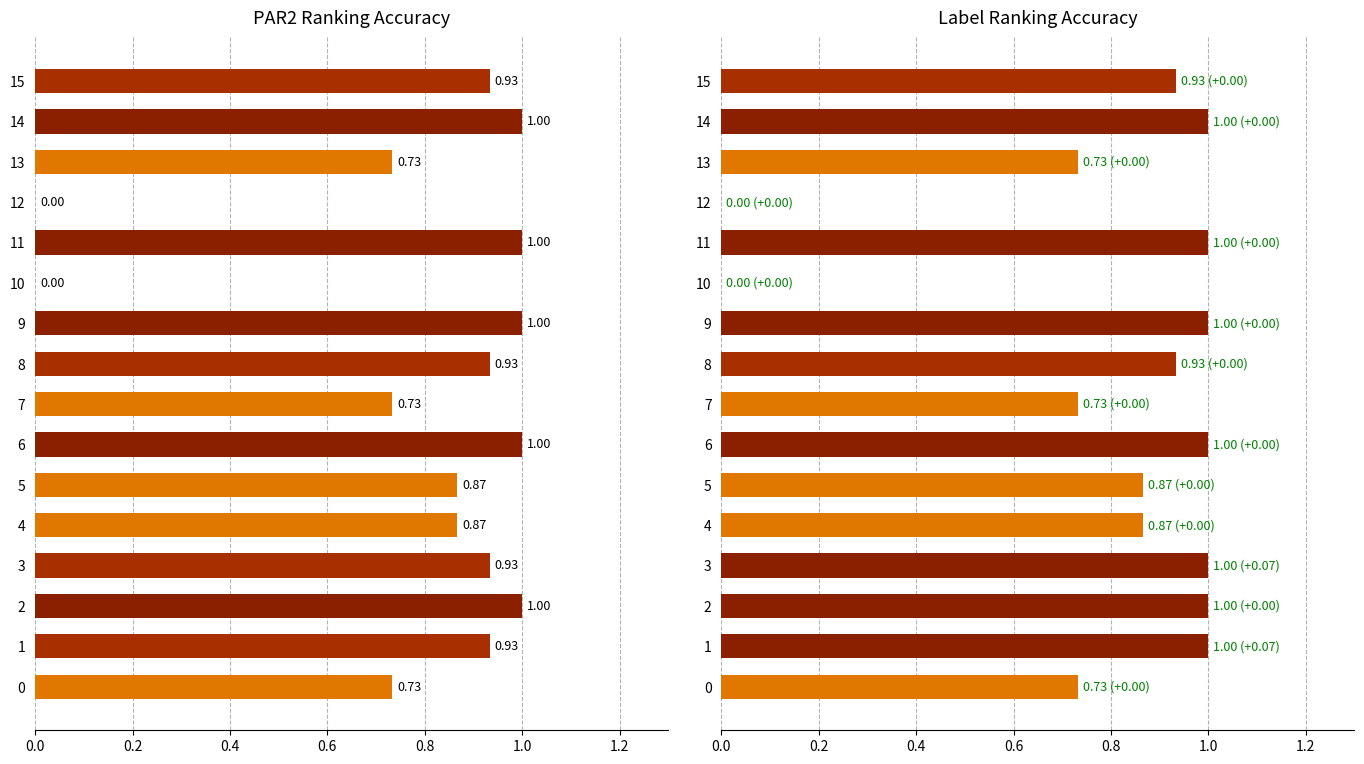

Between 10 and 11, which is larger?

11